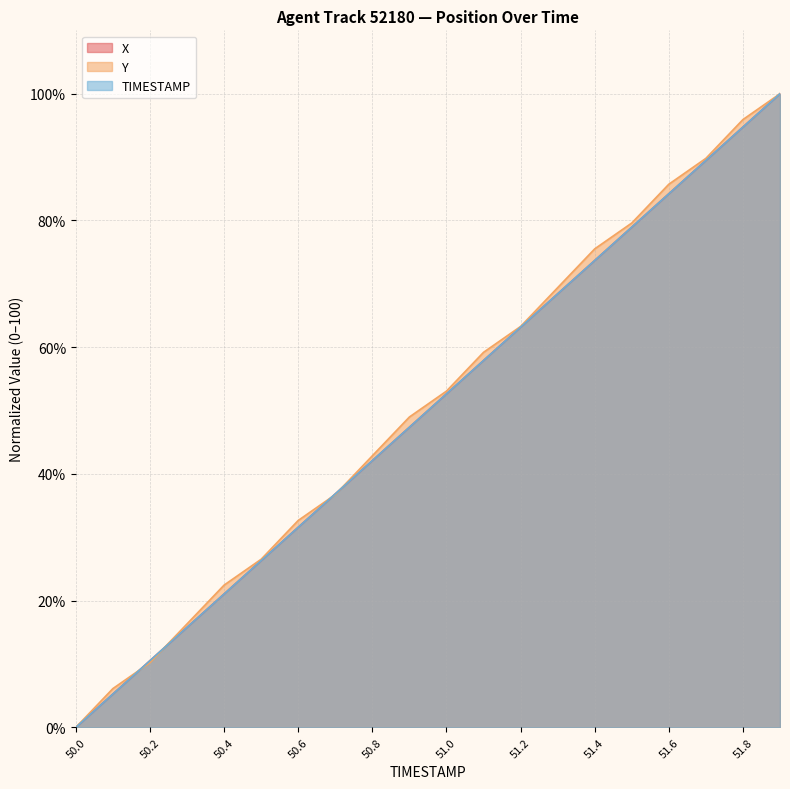

After their last crossing, which series has the higher values: X or Y?

Y